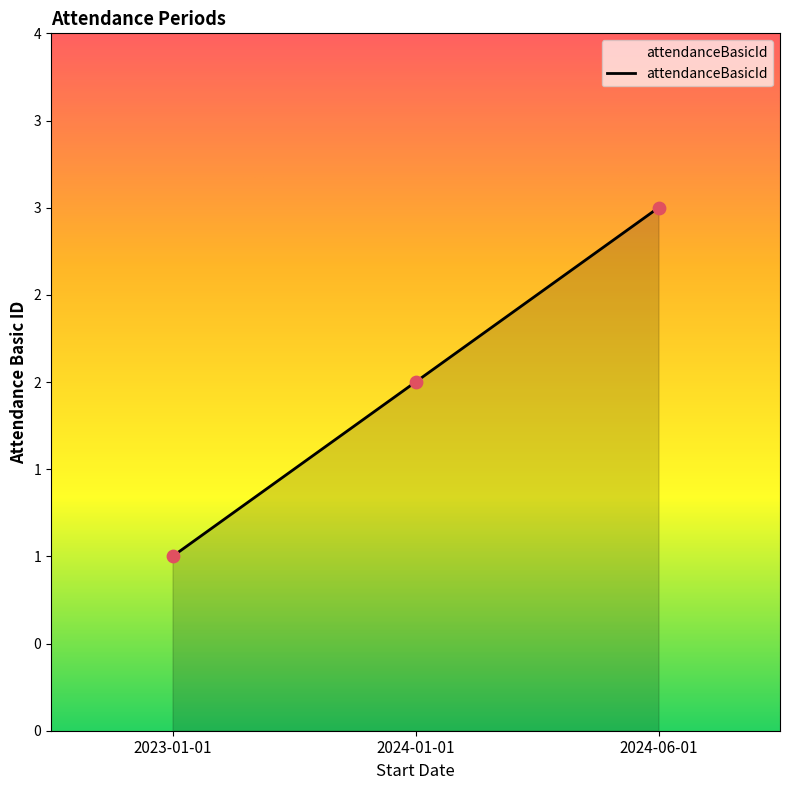

What is the ratio of the value at 2024-01-01 to the value at 2024-06-01?

0.7